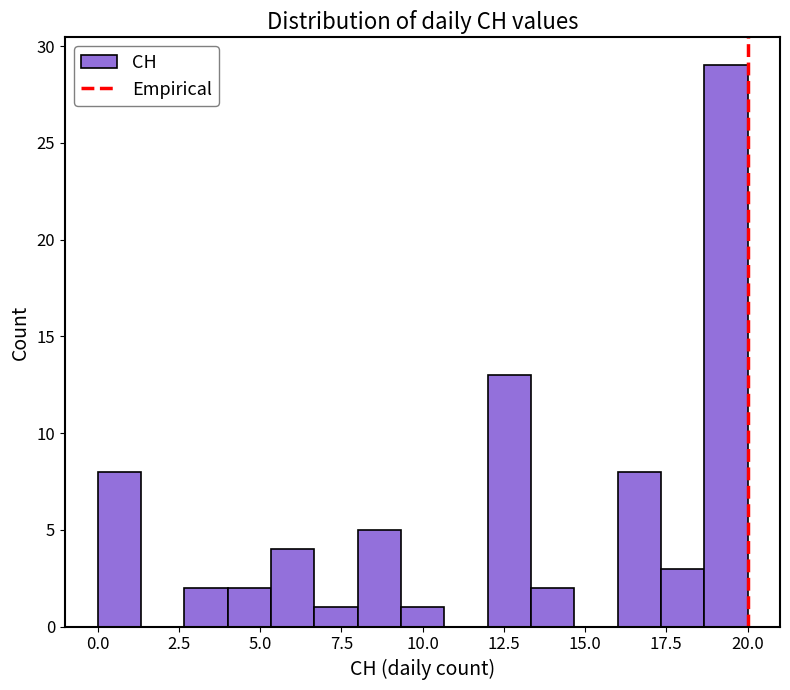

Around what value on the x-axis is the tallest bar? Give the approximate position of its centre, as read against the axis.

19.5